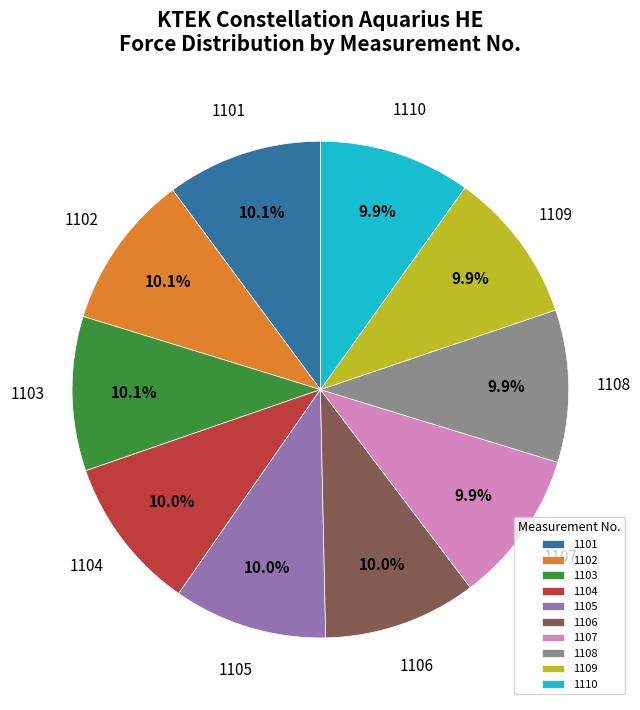

Is there a majority slice in this chart?

No